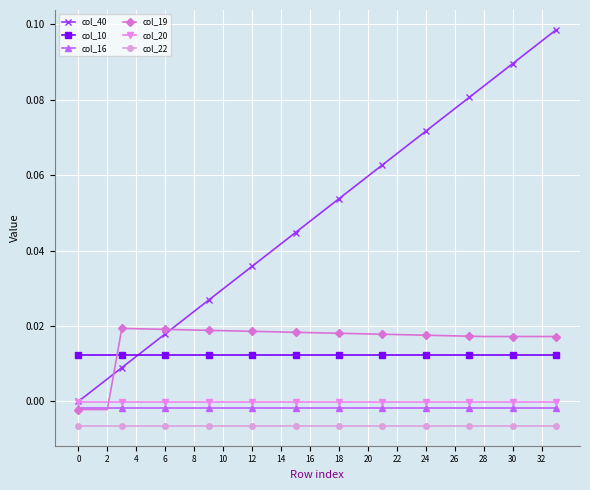

How many categories are shown in the chart?

34